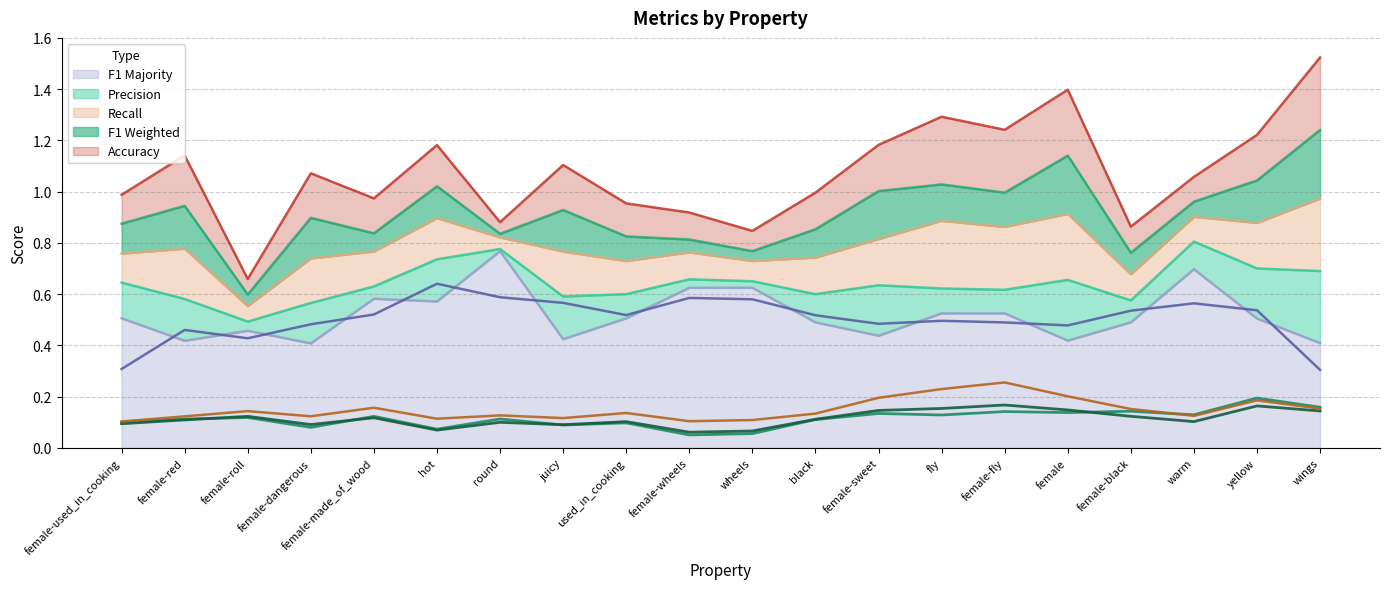

Count the acc values in the range 0 to 1.

20